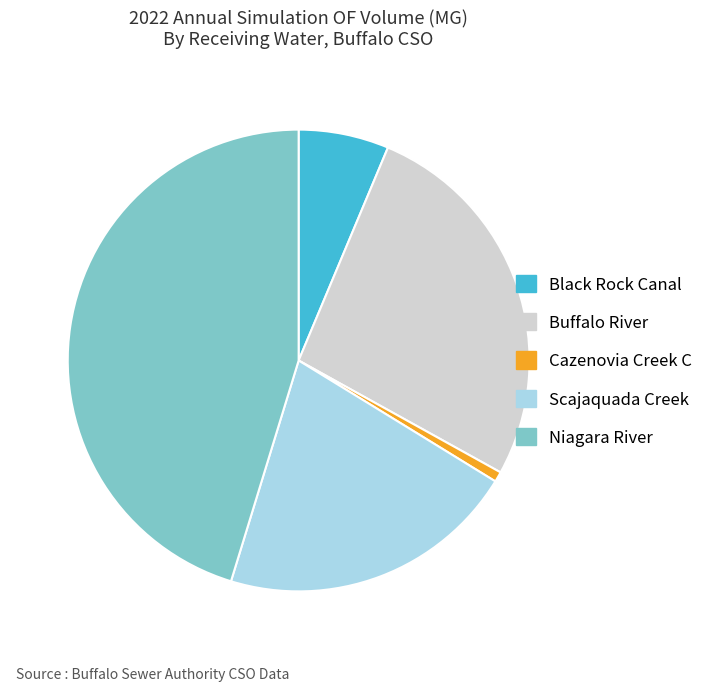

Count the number of slices in the pie.

5